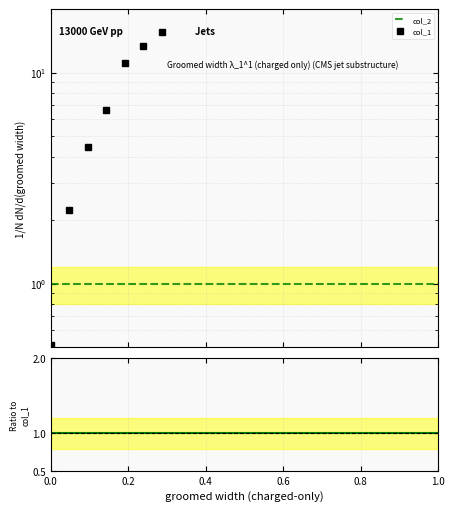

Which has a higher value, 16 or 6?

16